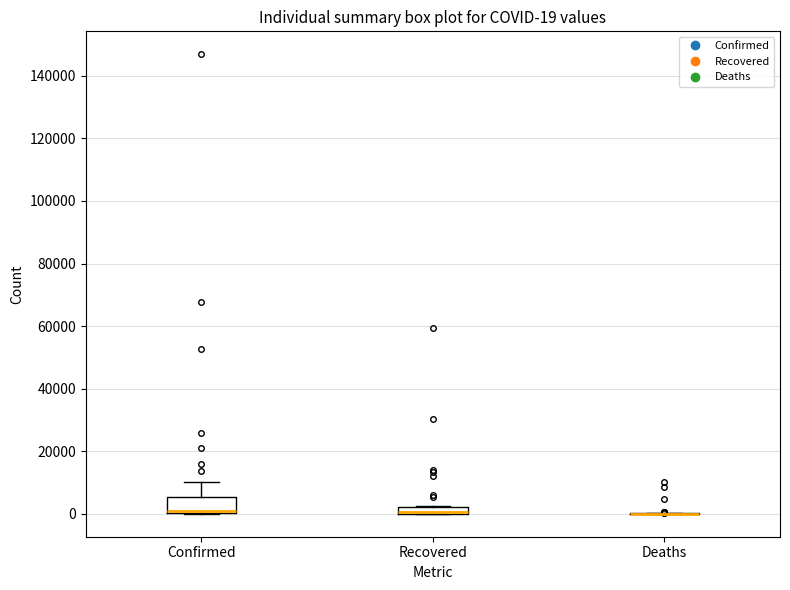

Comparing the boxes themselves (not the whiskers), which one is the tallest?

Confirmed